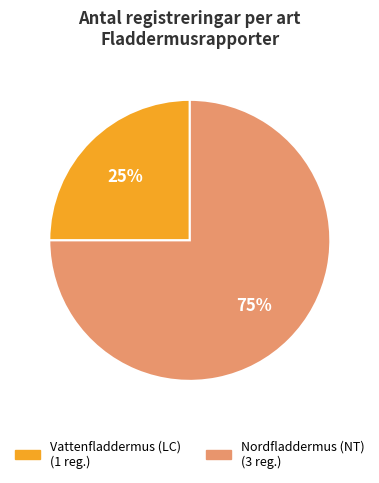

To the nearest percent, what portion does Nordfladdermus (NT) represent?

75%